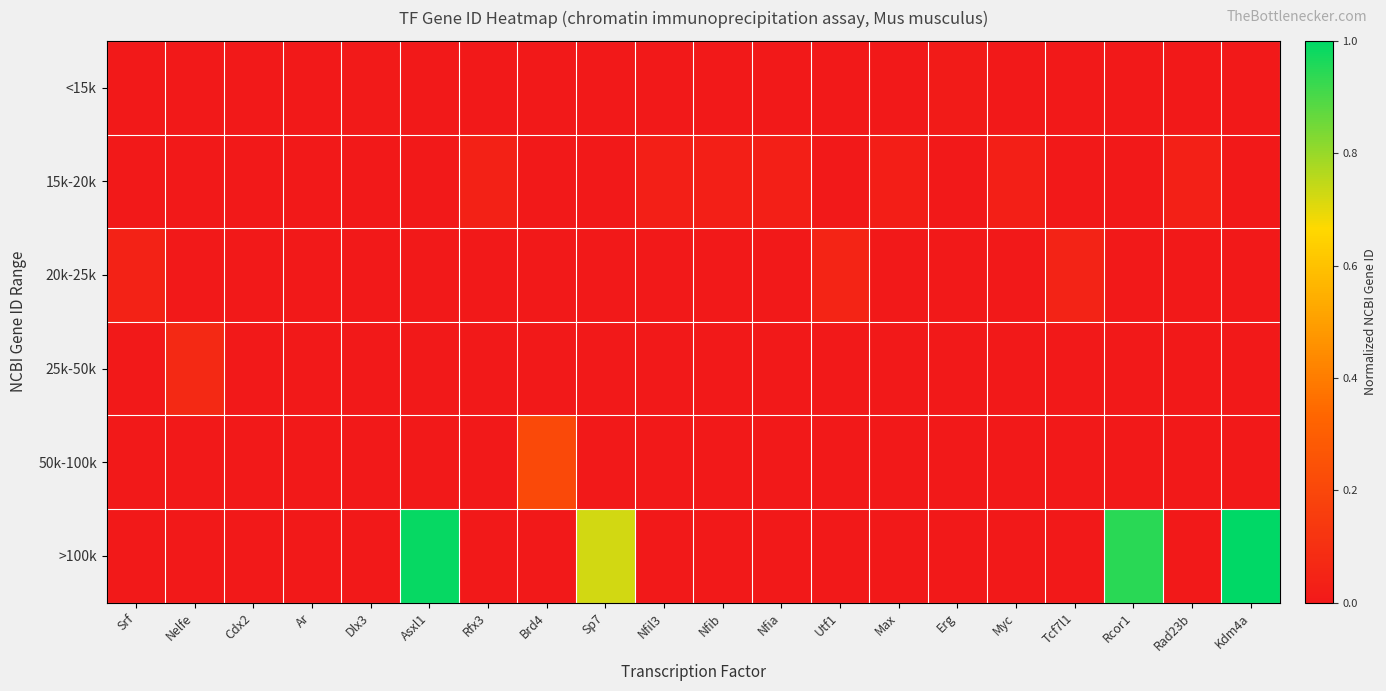

Reading left to right, extract all data points from this chart.

<15k: Srf=0.0	Nelfe=0.0	Cdx2=0.0	Ar=0.0	Dlx3=0.0	Asxl1=0.0	Rfx3=0.0	Brd4=0.0	Sp7=0.0	Nfil3=0.0	Nfib=0.0	Nfia=0.0	Utf1=0.0	Max=0.0	Erg=0.0	Myc=0.0	Tcf7l1=0.0	Rcor1=0.0	Rad23b=0.0	Kdm4a=0.0
15k-20k: Srf=0.0	Nelfe=0.0	Cdx2=0.0	Ar=0.0	Dlx3=0.0	Asxl1=0.0	Rfx3=0.0	Brd4=0.0	Sp7=0.0	Nfil3=0.0	Nfib=0.0	Nfia=0.0	Utf1=0.0	Max=0.0	Erg=0.0	Myc=0.0	Tcf7l1=0.0	Rcor1=0.0	Rad23b=0.0	Kdm4a=0.0
20k-25k: Srf=0.0	Nelfe=0.0	Cdx2=0.0	Ar=0.0	Dlx3=0.0	Asxl1=0.0	Rfx3=0.0	Brd4=0.0	Sp7=0.0	Nfil3=0.0	Nfib=0.0	Nfia=0.0	Utf1=0.0	Max=0.0	Erg=0.0	Myc=0.0	Tcf7l1=0.0	Rcor1=0.0	Rad23b=0.0	Kdm4a=0.0
25k-50k: Srf=0.0	Nelfe=0.1	Cdx2=0.0	Ar=0.0	Dlx3=0.0	Asxl1=0.0	Rfx3=0.0	Brd4=0.0	Sp7=0.0	Nfil3=0.0	Nfib=0.0	Nfia=0.0	Utf1=0.0	Max=0.0	Erg=0.0	Myc=0.0	Tcf7l1=0.0	Rcor1=0.0	Rad23b=0.0	Kdm4a=0.0
50k-100k: Srf=0.0	Nelfe=0.0	Cdx2=0.0	Ar=0.0	Dlx3=0.0	Asxl1=0.0	Rfx3=0.0	Brd4=0.2	Sp7=0.0	Nfil3=0.0	Nfib=0.0	Nfia=0.0	Utf1=0.0	Max=0.0	Erg=0.0	Myc=0.0	Tcf7l1=0.0	Rcor1=0.0	Rad23b=0.0	Kdm4a=0.0
>100k: Srf=0.0	Nelfe=0.0	Cdx2=0.0	Ar=0.0	Dlx3=0.0	Asxl1=1.0	Rfx3=0.0	Brd4=0.0	Sp7=0.7	Nfil3=0.0	Nfib=0.0	Nfia=0.0	Utf1=0.0	Max=0.0	Erg=0.0	Myc=0.0	Tcf7l1=0.0	Rcor1=0.9	Rad23b=0.0	Kdm4a=1.0